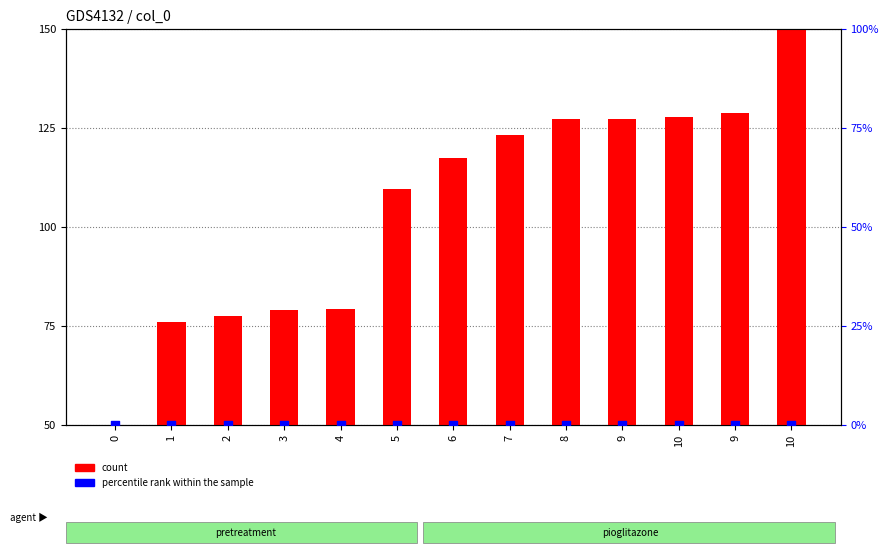

What are all the series names shown in the legend?

count, percentile rank within the sample